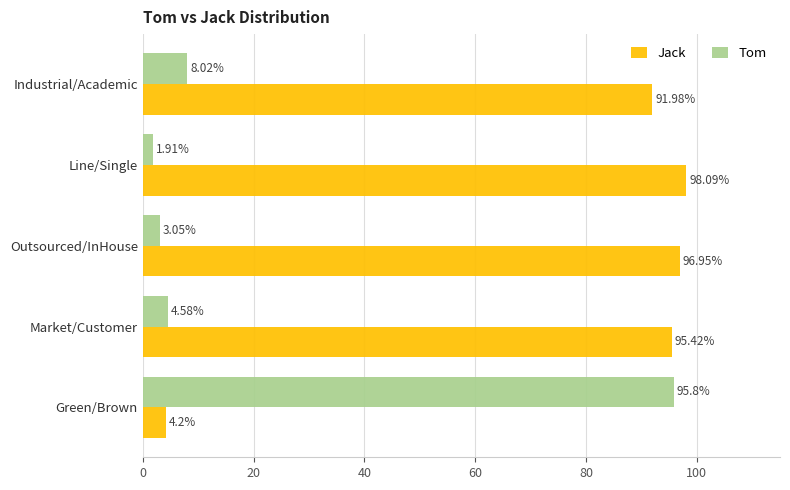

How many data points in Tom are above 4?

3